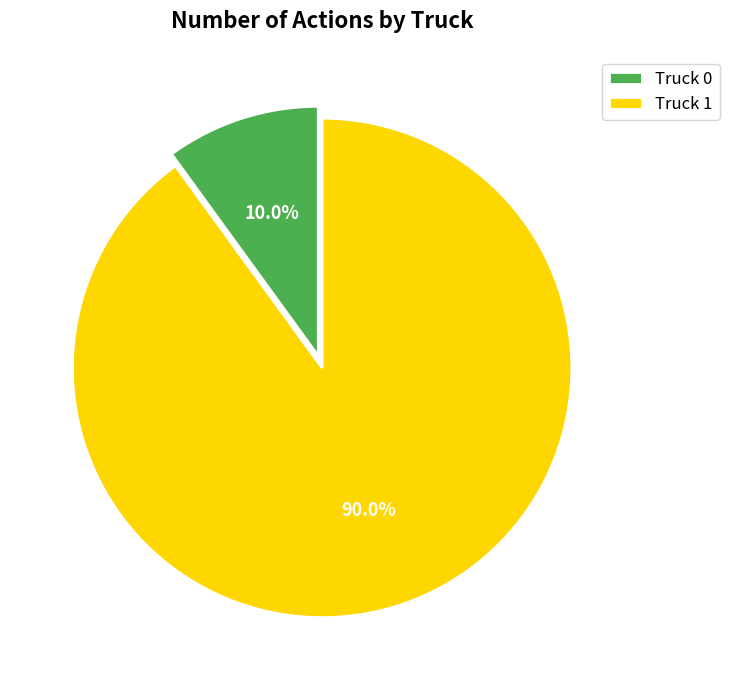

The Truck 1 slice represents 90% of the pie. True or false?

True